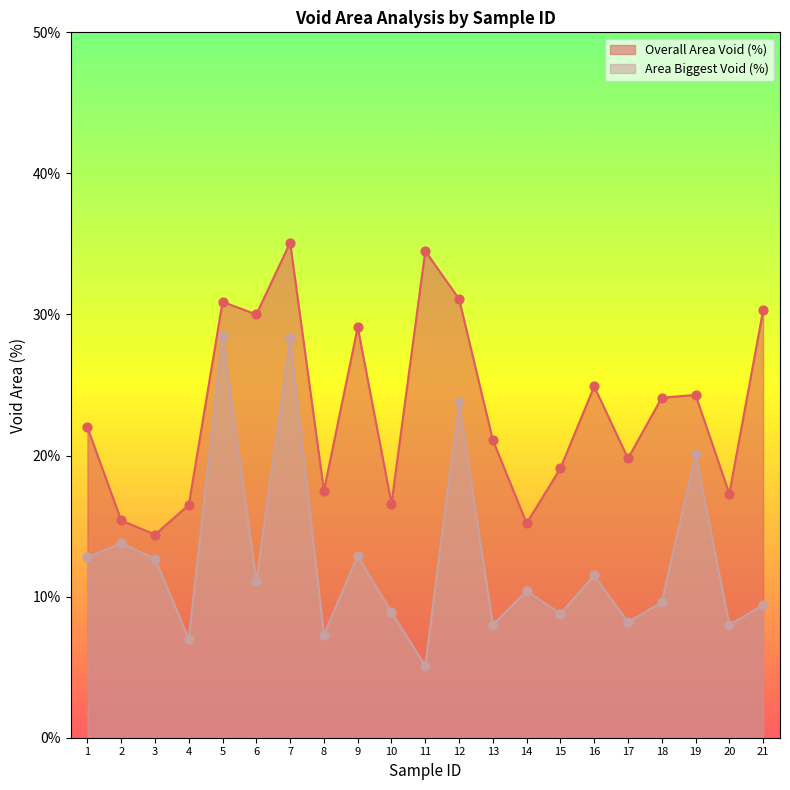

Is the value of Overall Area Void (%) at 17 greater than the value of Area Biggest Void (%) at 5?

No